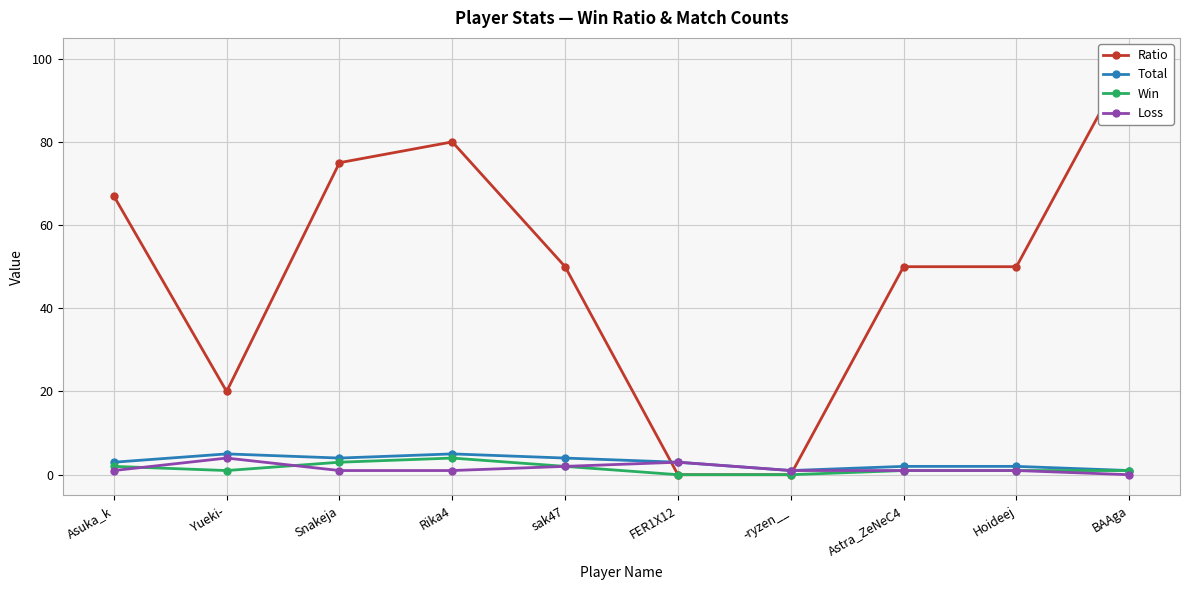

List the series in order of their peak value, highest first.

Ratio, Total, Win, Loss